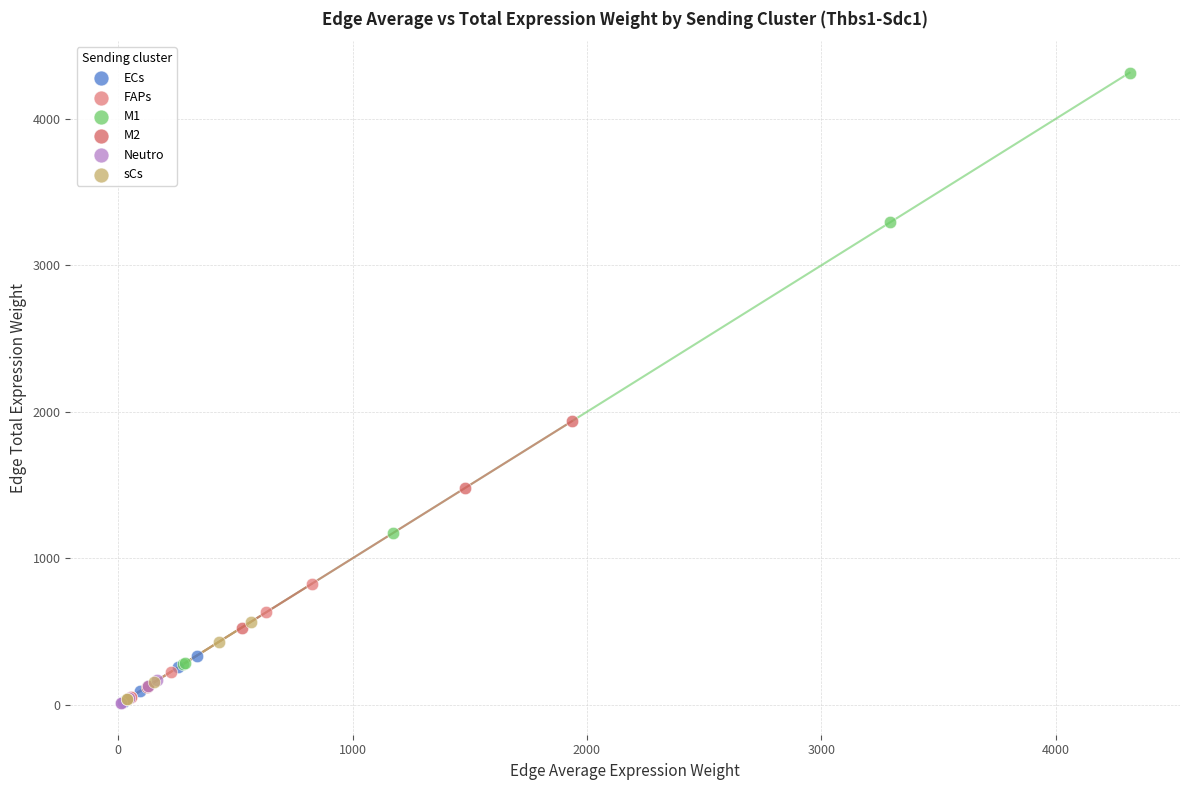

Which series has the largest Y range (max minus min)?

M1